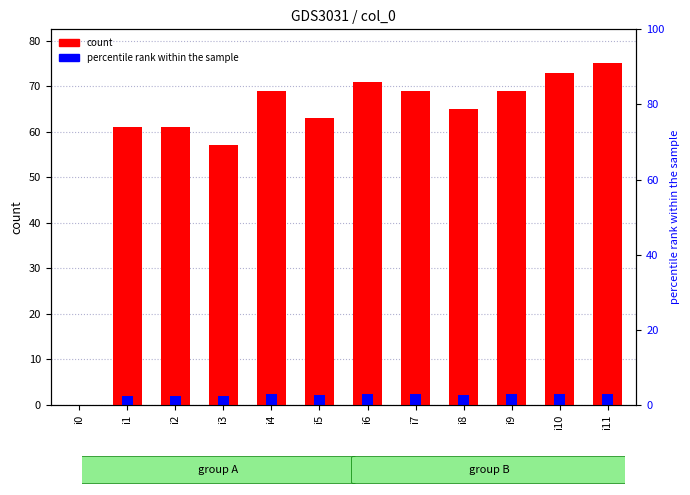

What is the average value of the percentile rank within the sample series?

2.0